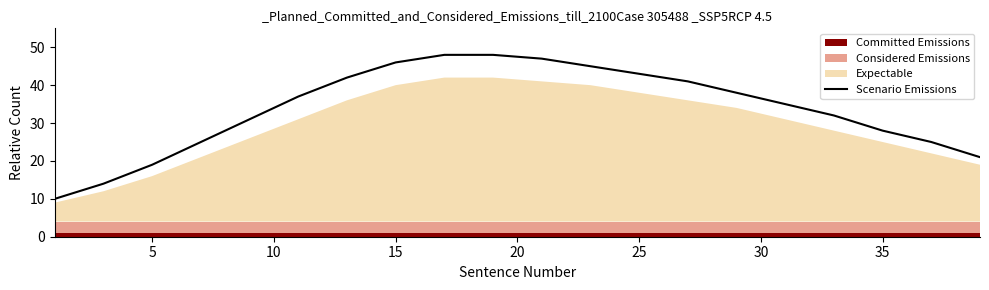

What is the maximum value for Scenario Emissions?

48